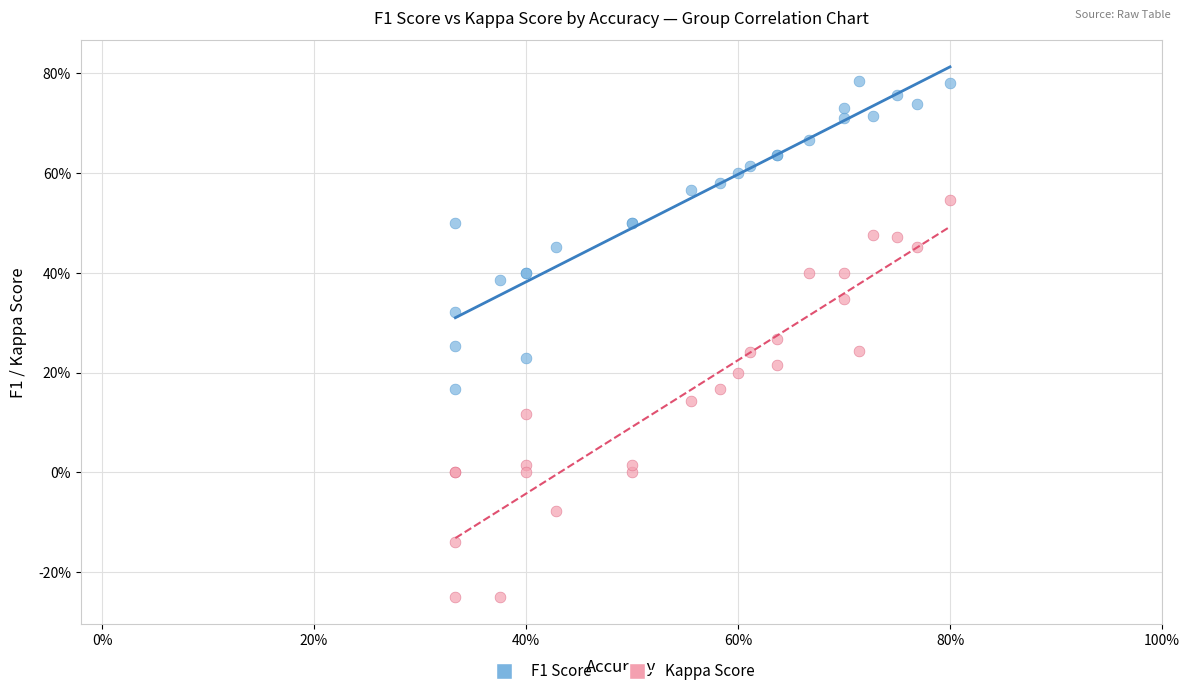

What are all the series names shown in the legend?

F1 Score, Kappa Score